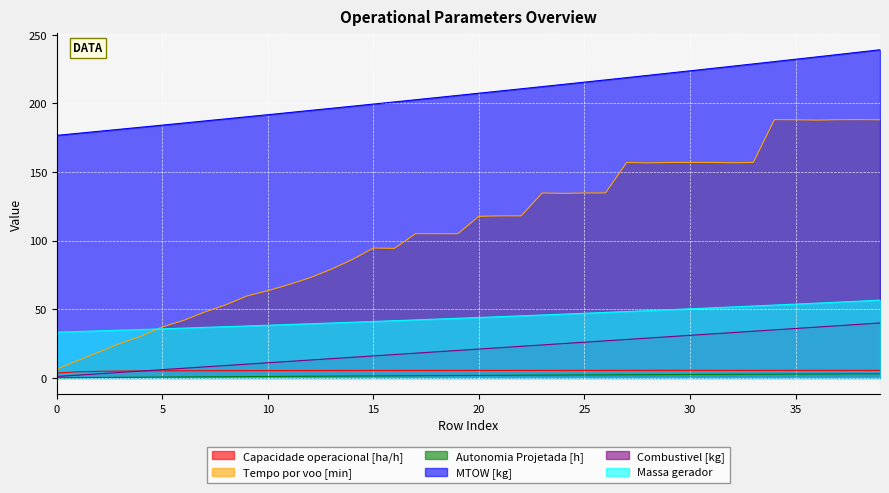

Does the chart display data point markers on the line(s)?

No